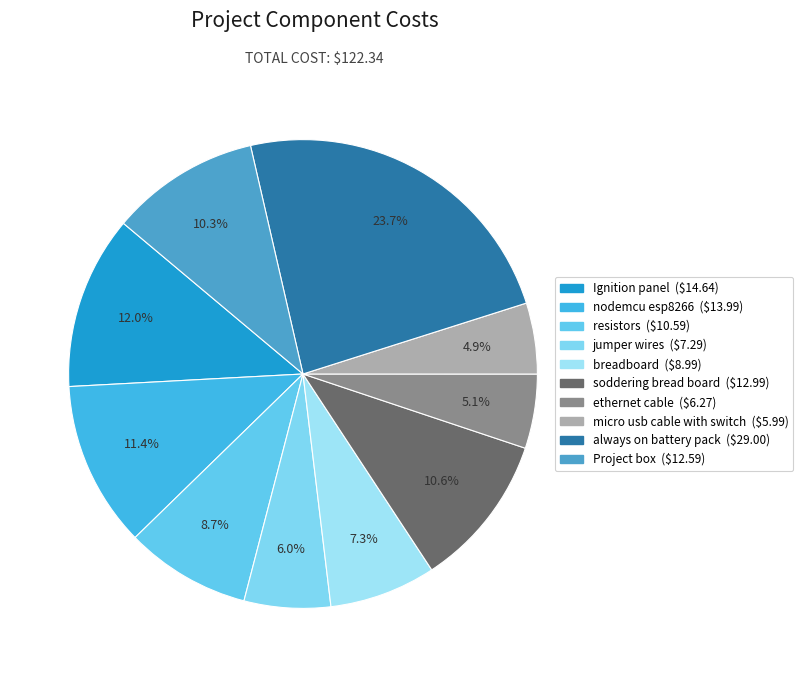

To the nearest percent, what percentage of the pie is breadboard?

7%